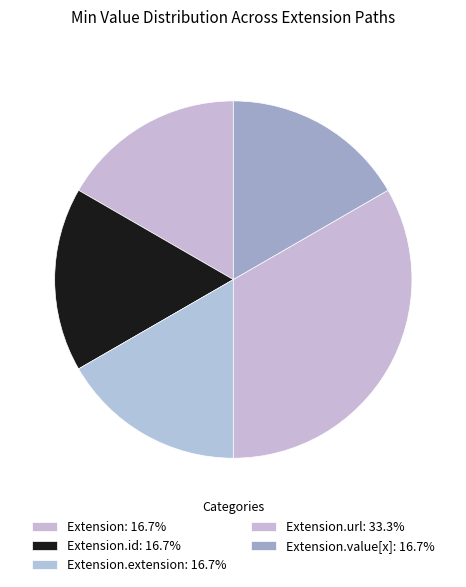

How many slices are in this pie chart?

5